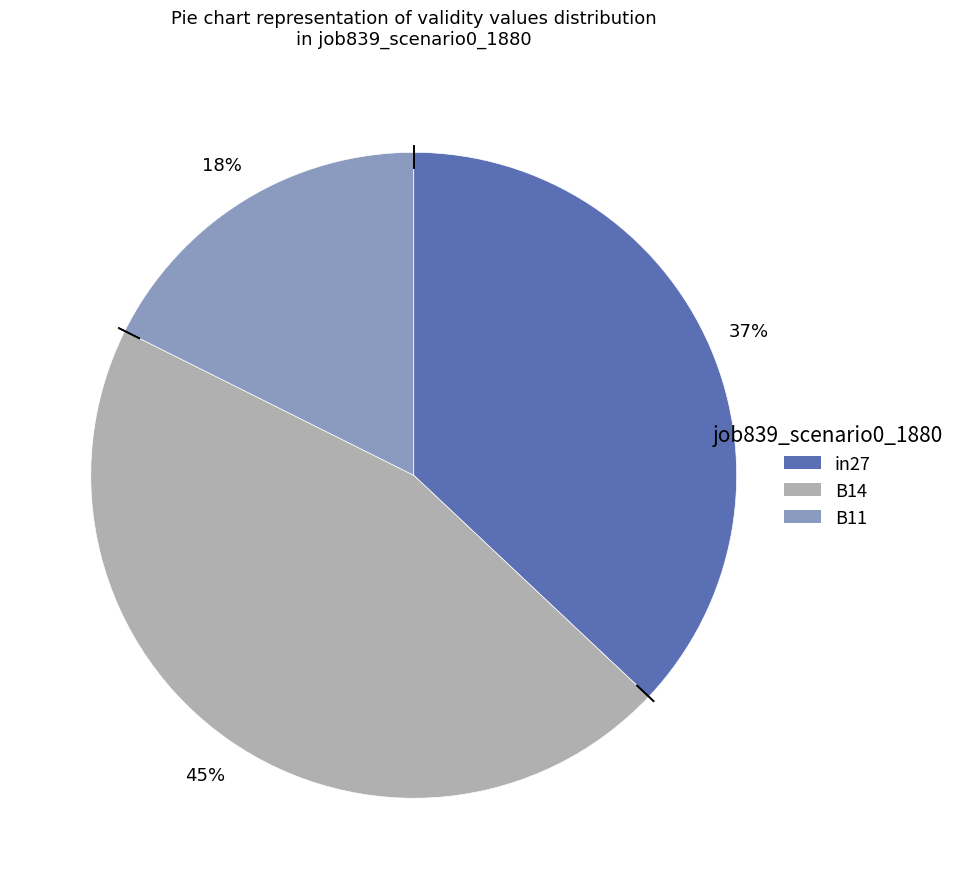

Is it true that in27 is 25% of the pie?

False